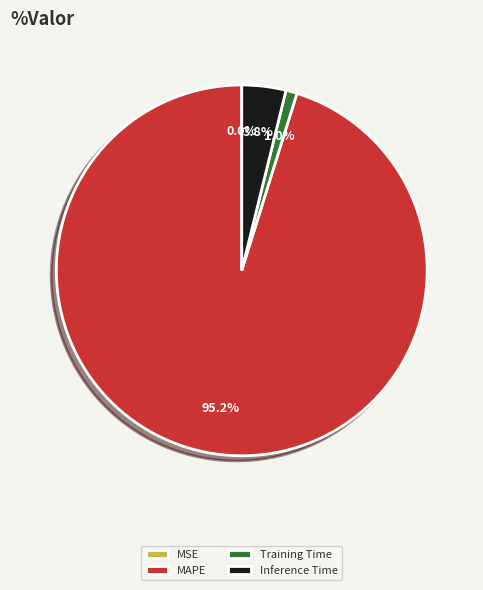

Which slice represents more than half of the pie?

MAPE